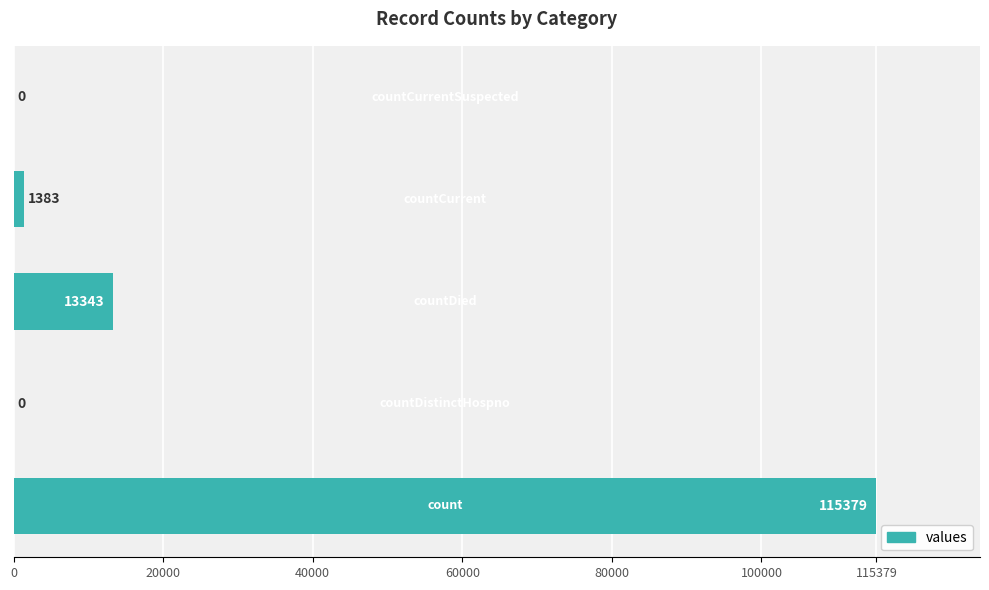

What is the maximum value shown in the chart?

115379